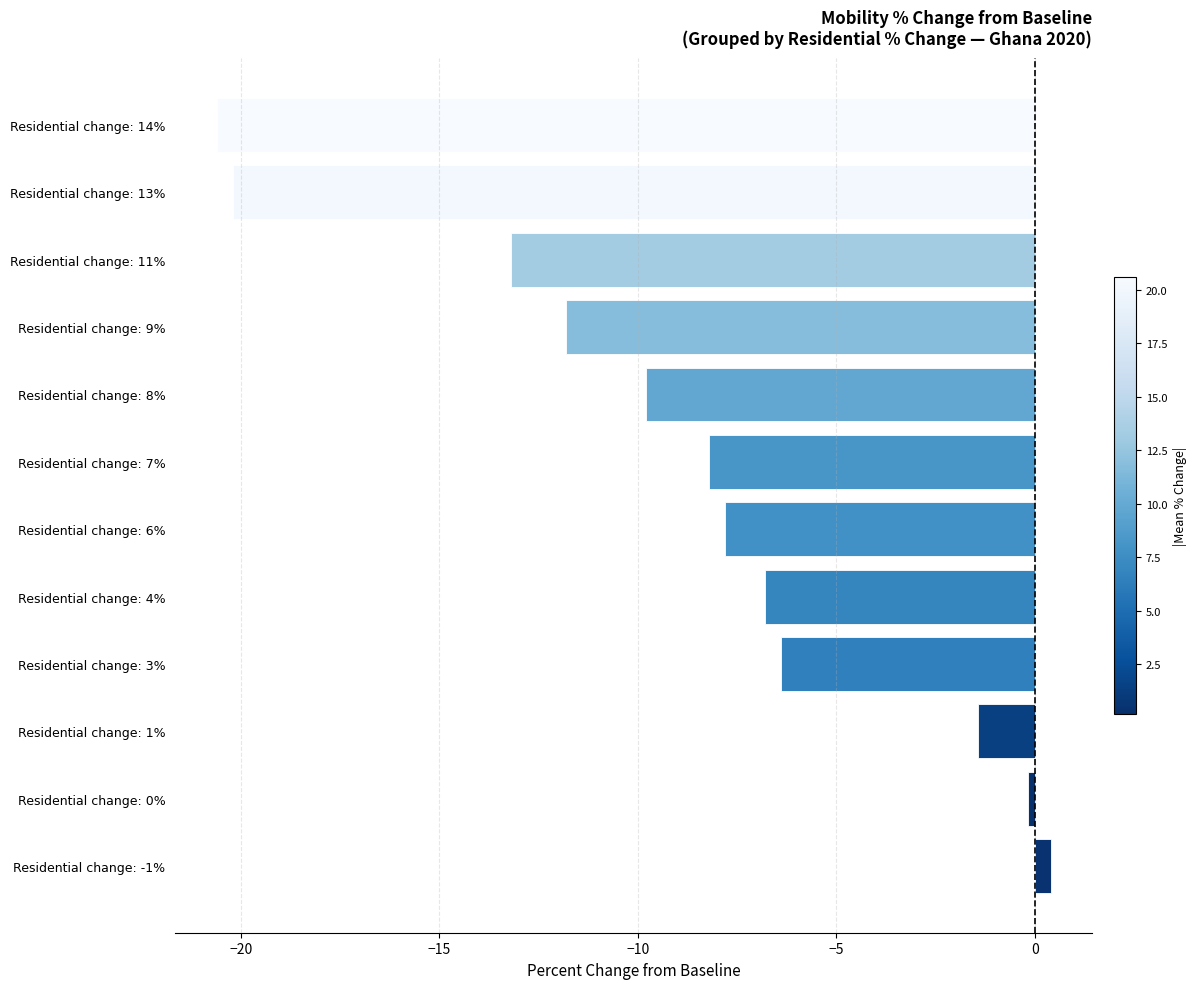

Which label corresponds to the smallest value in the chart?

Residential change: 14%